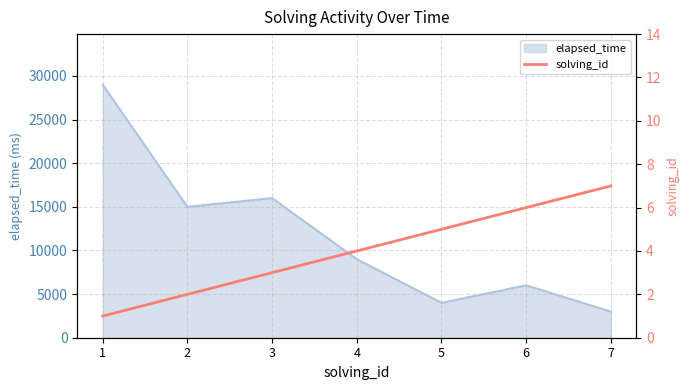

True or false: the data shows 7 at 7.

True